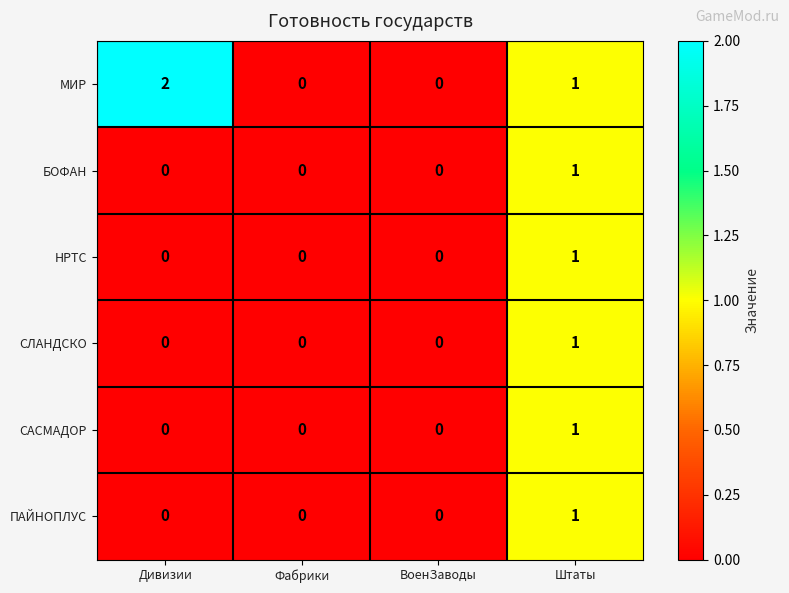

How many categories are shown in the chart?

4